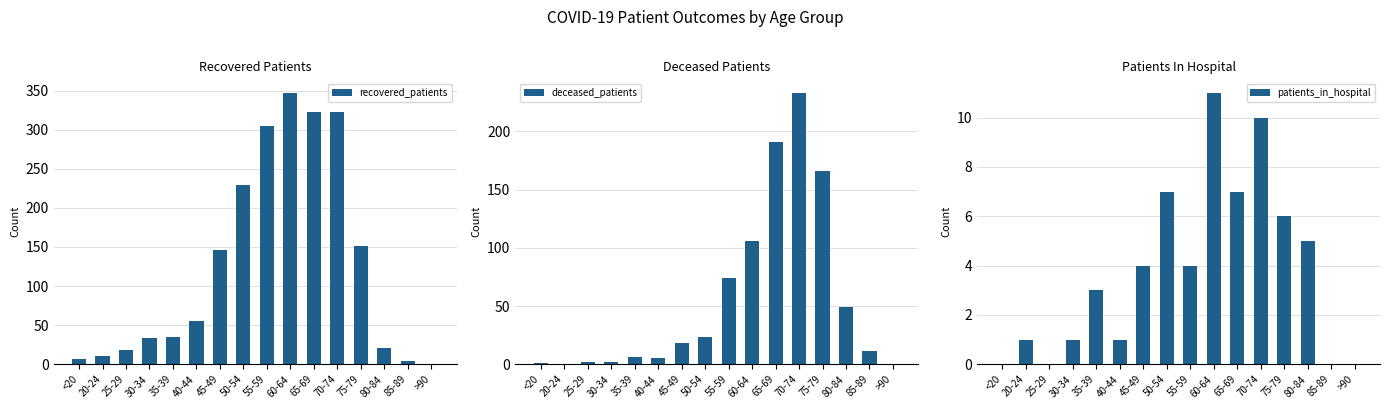

Reading left to right, list all the values displayed in this chart.

recovered_patients: <20=7	20-24=10	25-29=18	30-34=34	35-39=35	40-44=55	45-49=146	50-54=229	55-59=305	60-64=347	65-69=322	70-74=323	75-79=151	80-84=21	85-89=4	>90=0
deceased_patients: <20=1	20-24=0	25-29=2	30-34=2	35-39=6	40-44=5	45-49=18	50-54=23	55-59=74	60-64=106	65-69=191	70-74=233	75-79=166	80-84=49	85-89=11	>90=0
patients_in_hospital: <20=0	20-24=1	25-29=0	30-34=1	35-39=3	40-44=1	45-49=4	50-54=7	55-59=4	60-64=11	65-69=7	70-74=10	75-79=6	80-84=5	85-89=0	>90=0